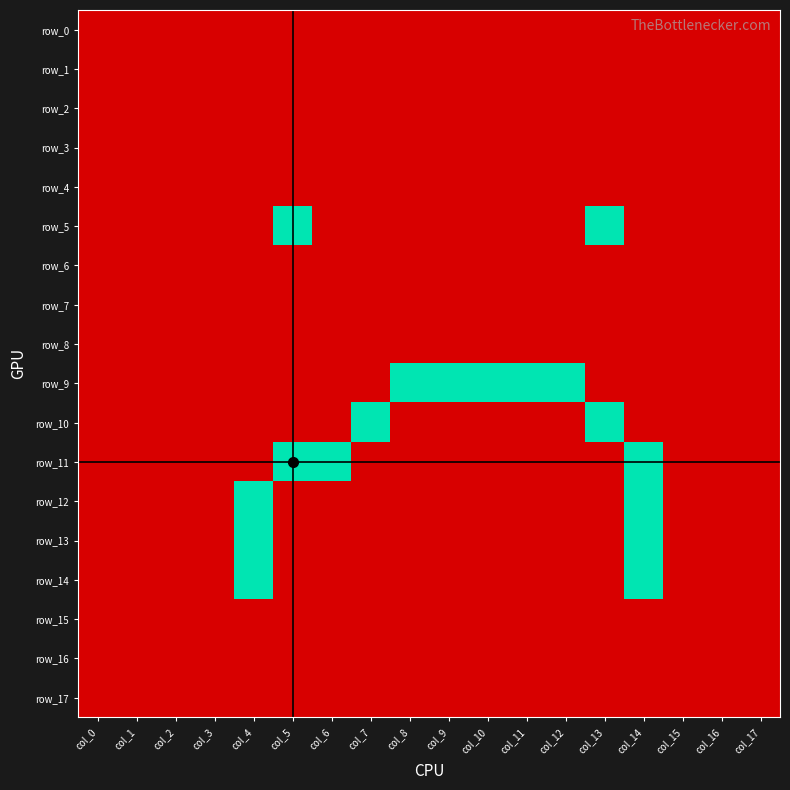

List the labels in order of row_6 value, largest first.

col_0, col_1, col_2, col_3, col_4, col_5, col_6, col_7, col_8, col_9, col_10, col_11, col_12, col_13, col_14, col_15, col_16, col_17